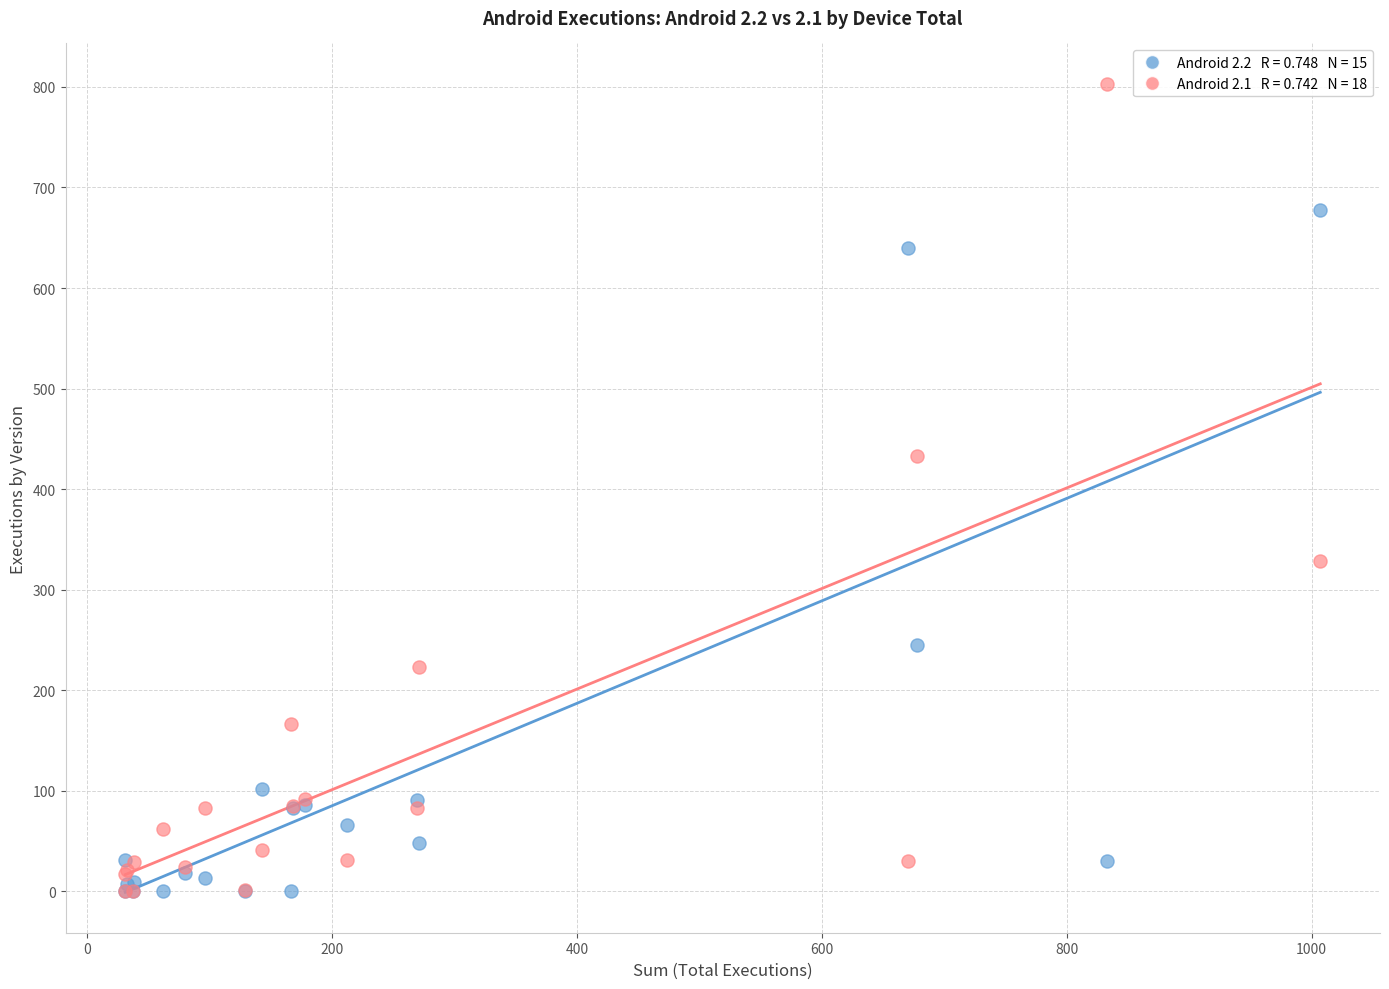

Across all series, what Y value is closest to 401?

433